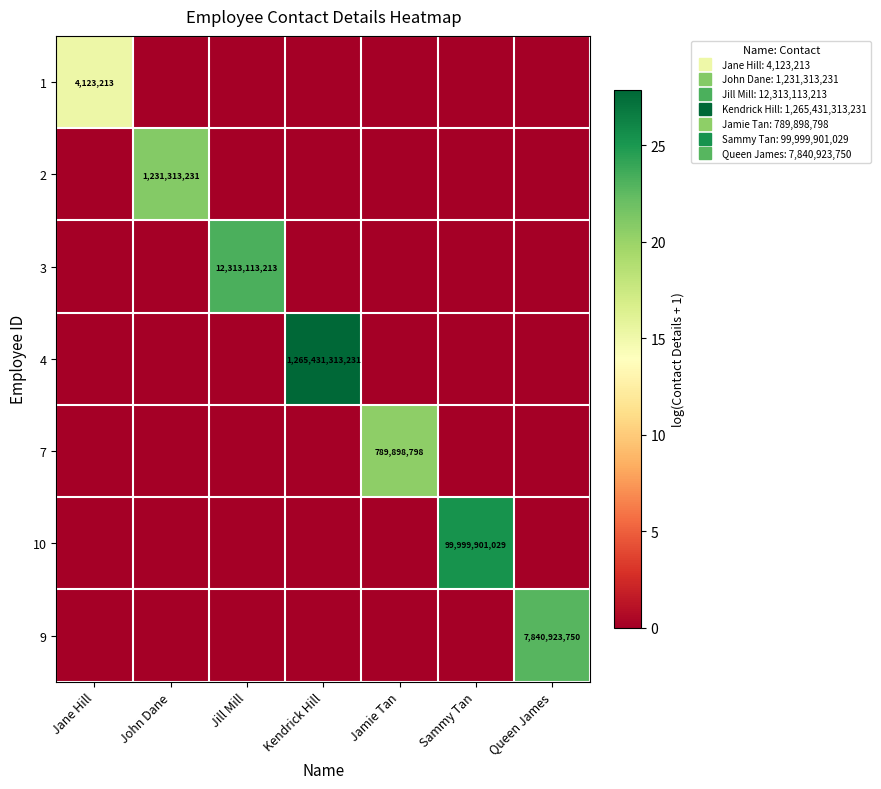

Rank the series by their maximum value, from lowest to highest.

1, 7, 2, 9, 3, 10, 4